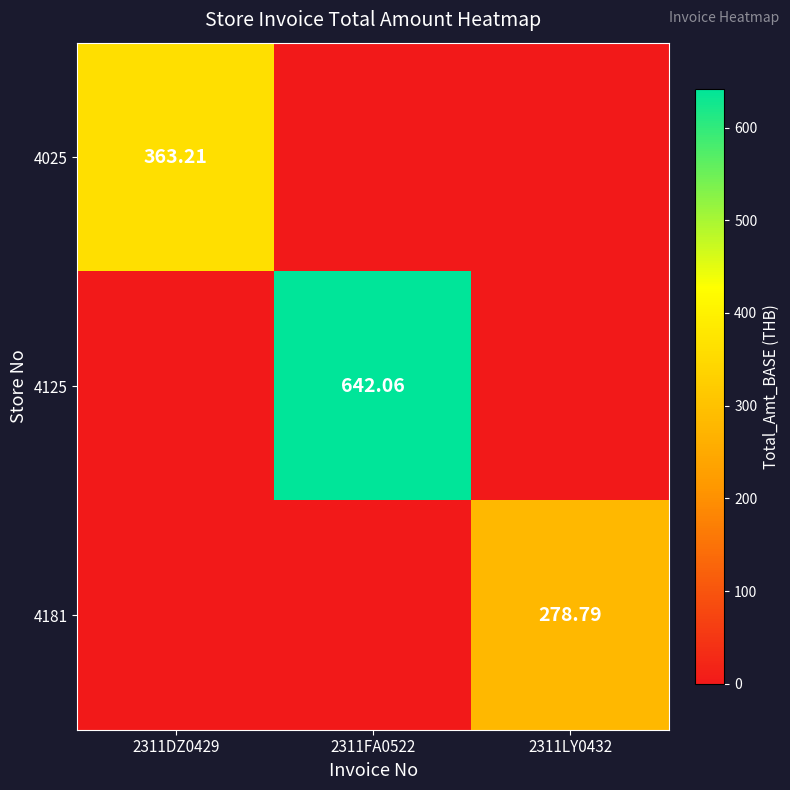

Which series has the largest total across all categories?

4125